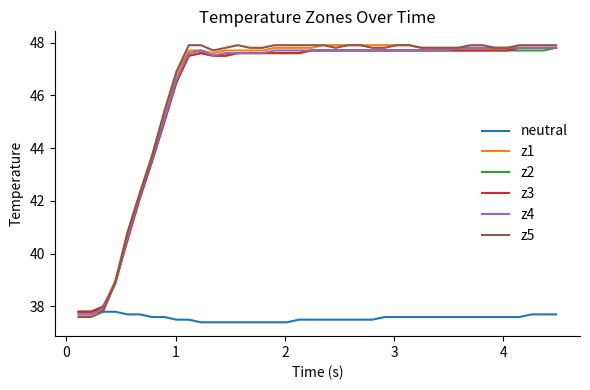

What is the maximum value for z1?

47.9